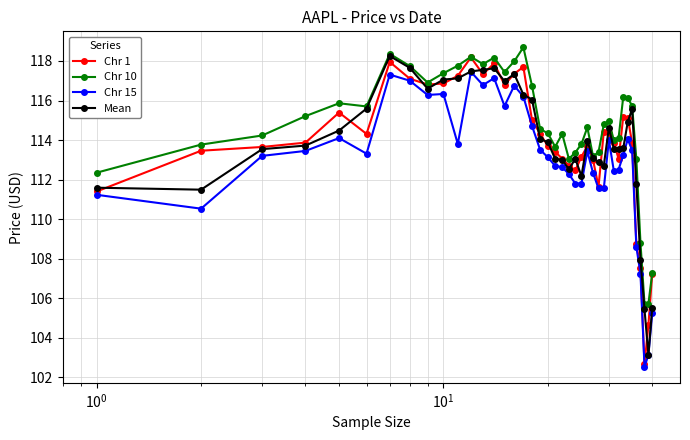

What is the value of the Mean point at the 1st from the left?

111.6